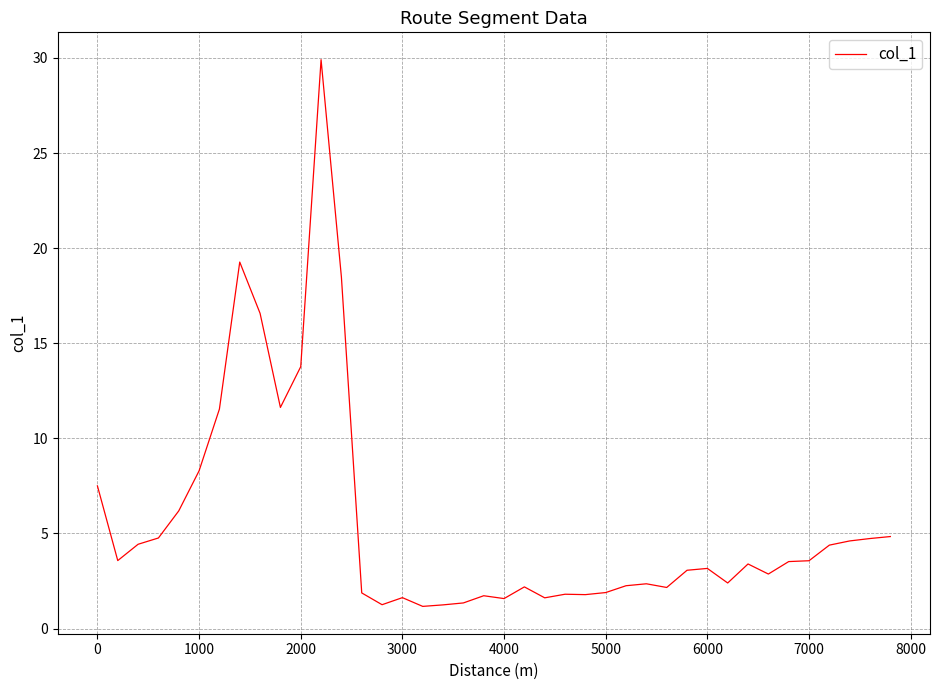

What is the minimum value shown in the chart?

1.2